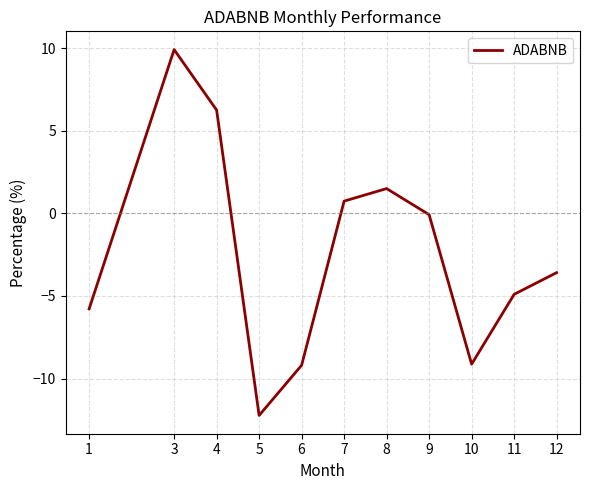

What is the change in value from 9 to 10?

-9.1